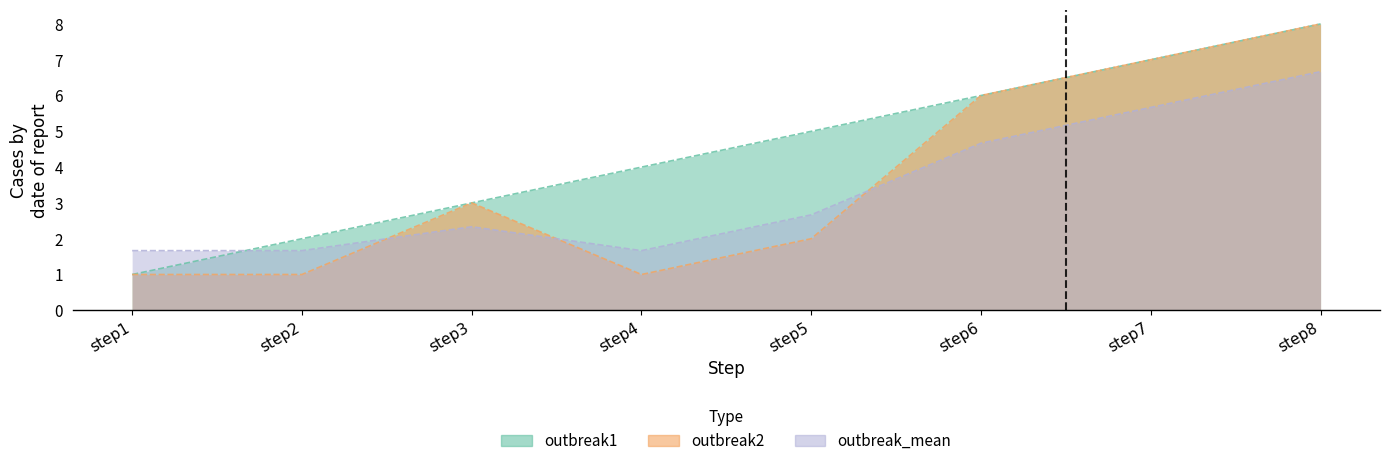

How many lines are shown in the chart?

3